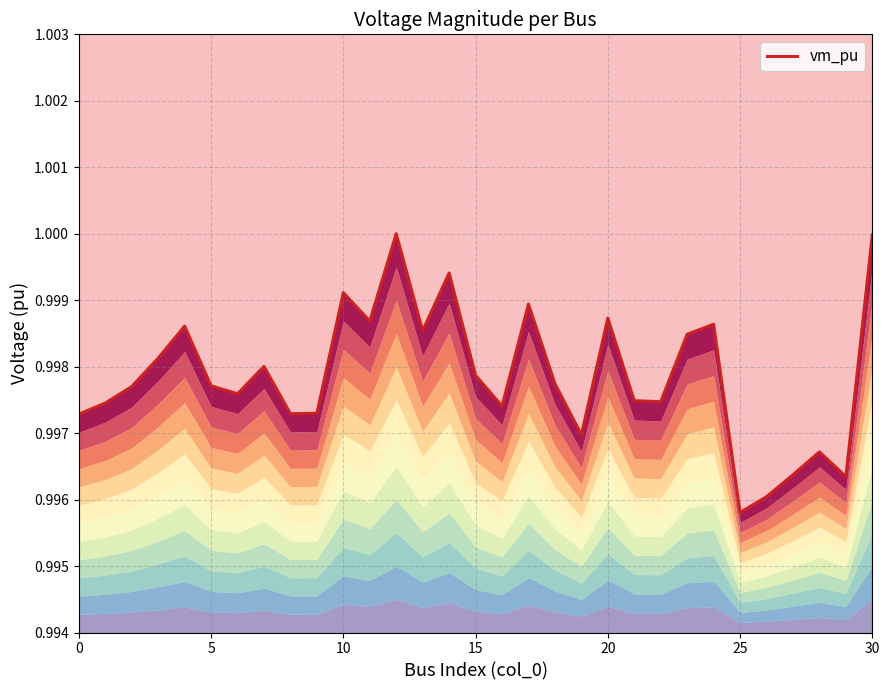

At which label is the value closest to 0?

25